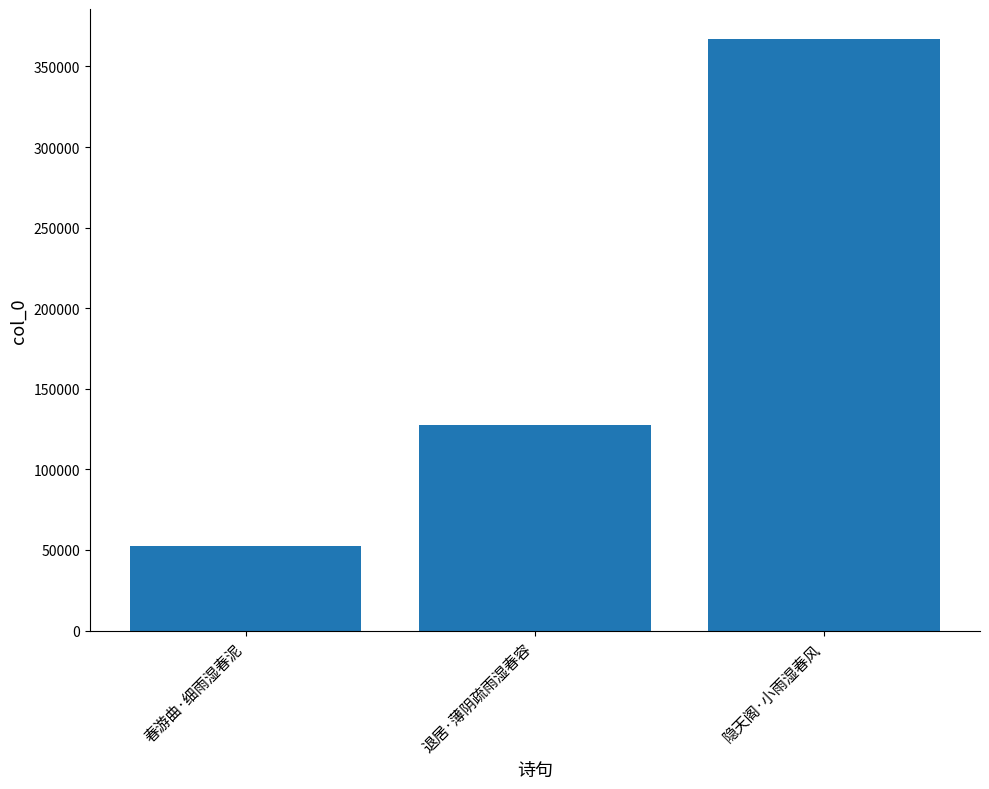

Is it true that the value at 隐天阁·小雨湿春风 is 520016?

False